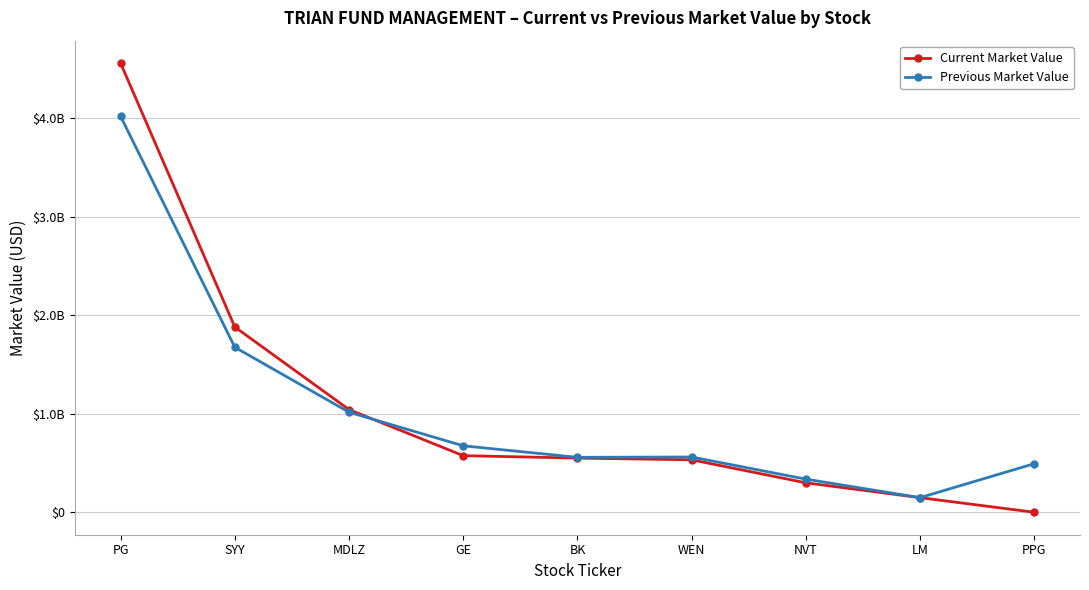

At which category is the sum across all series the highest?

PG